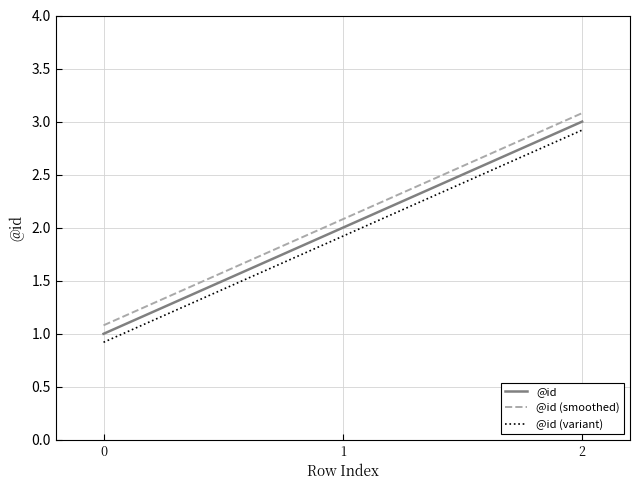

Rank the categories by value from highest to lowest.

2, 1, 0